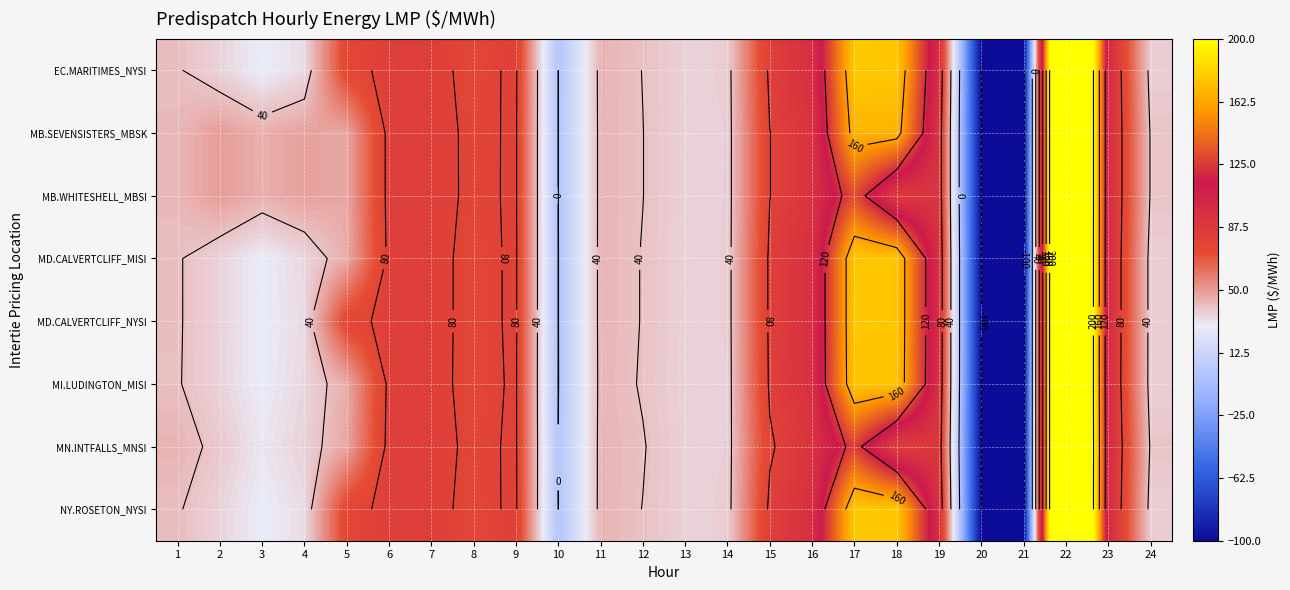

What is the difference between the highest and lowest values at 1?

3.0